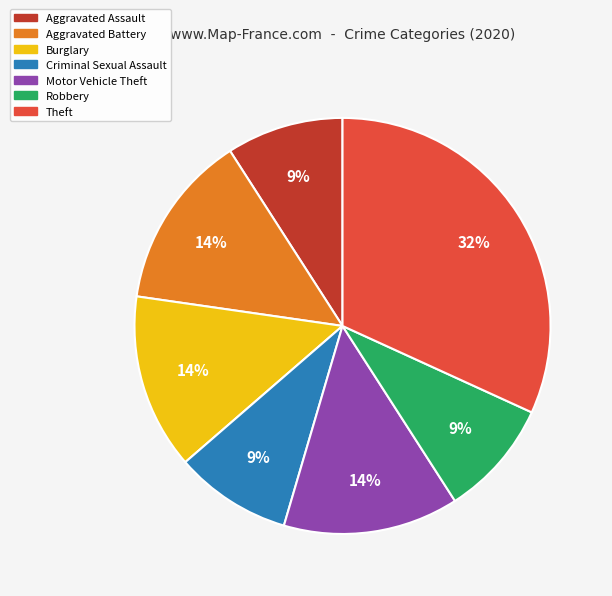

Is there any slice that represents more than half of the pie?

No